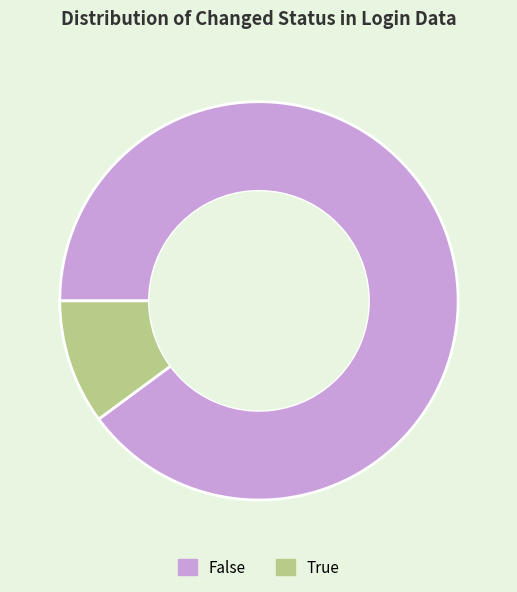

Between True and False, which is larger?

False